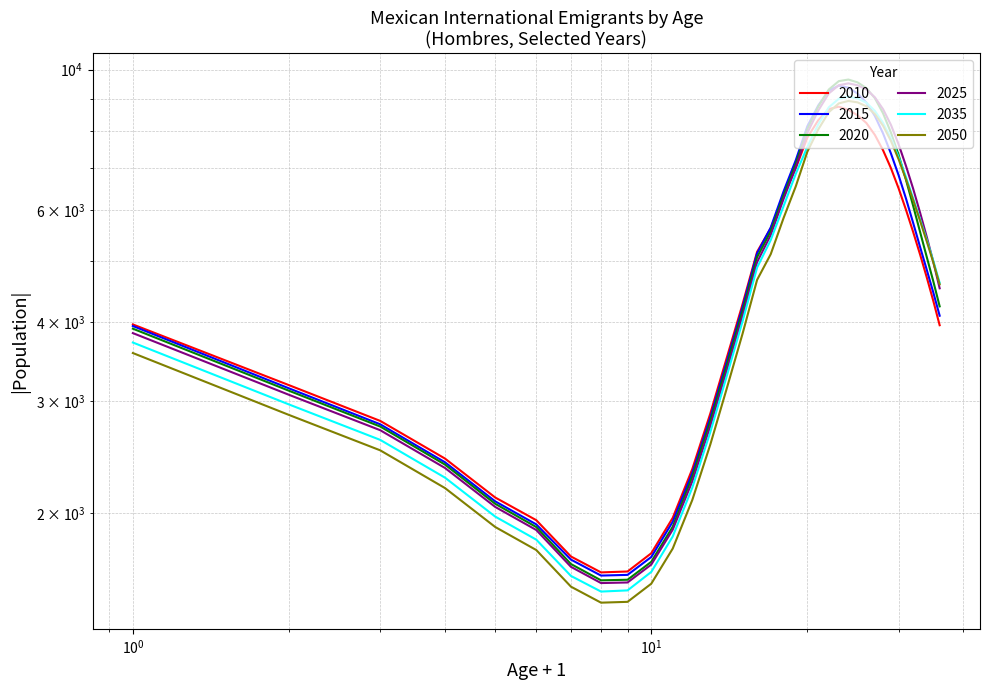

What are all the series names shown in the legend?

2010, 2015, 2020, 2025, 2035, 2050